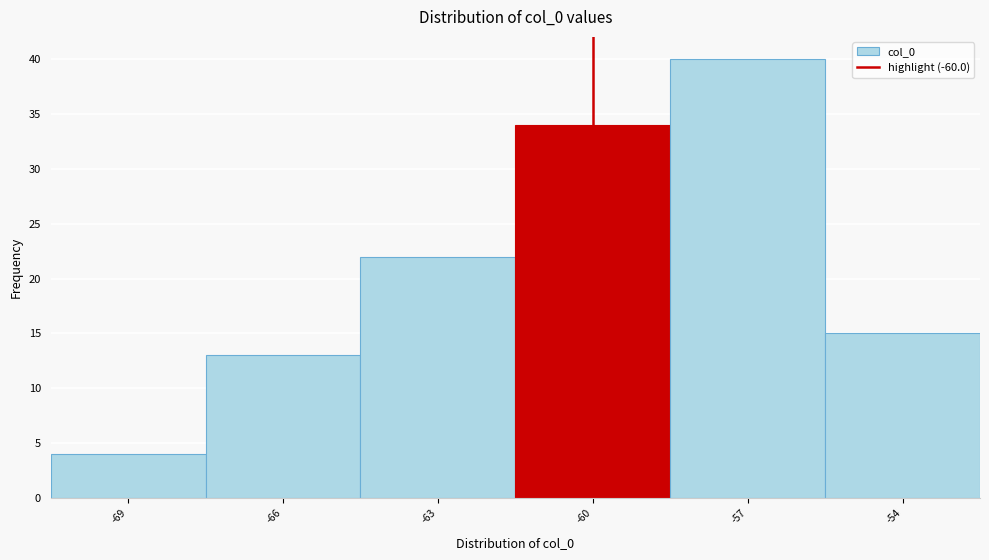

Reading left to right, list every bar in this chart as the range it spans on the x-axis followed by its height. The values are not printed on the chart, so give them approximately, as read against the axis.

-70.5 to -67.5: 4
-67.5 to -64.5: 13
-64.5 to -61.5: 22
-61.5 to -58.5: 34
-58.5 to -55.5: 40
-55.5 to -52.5: 15